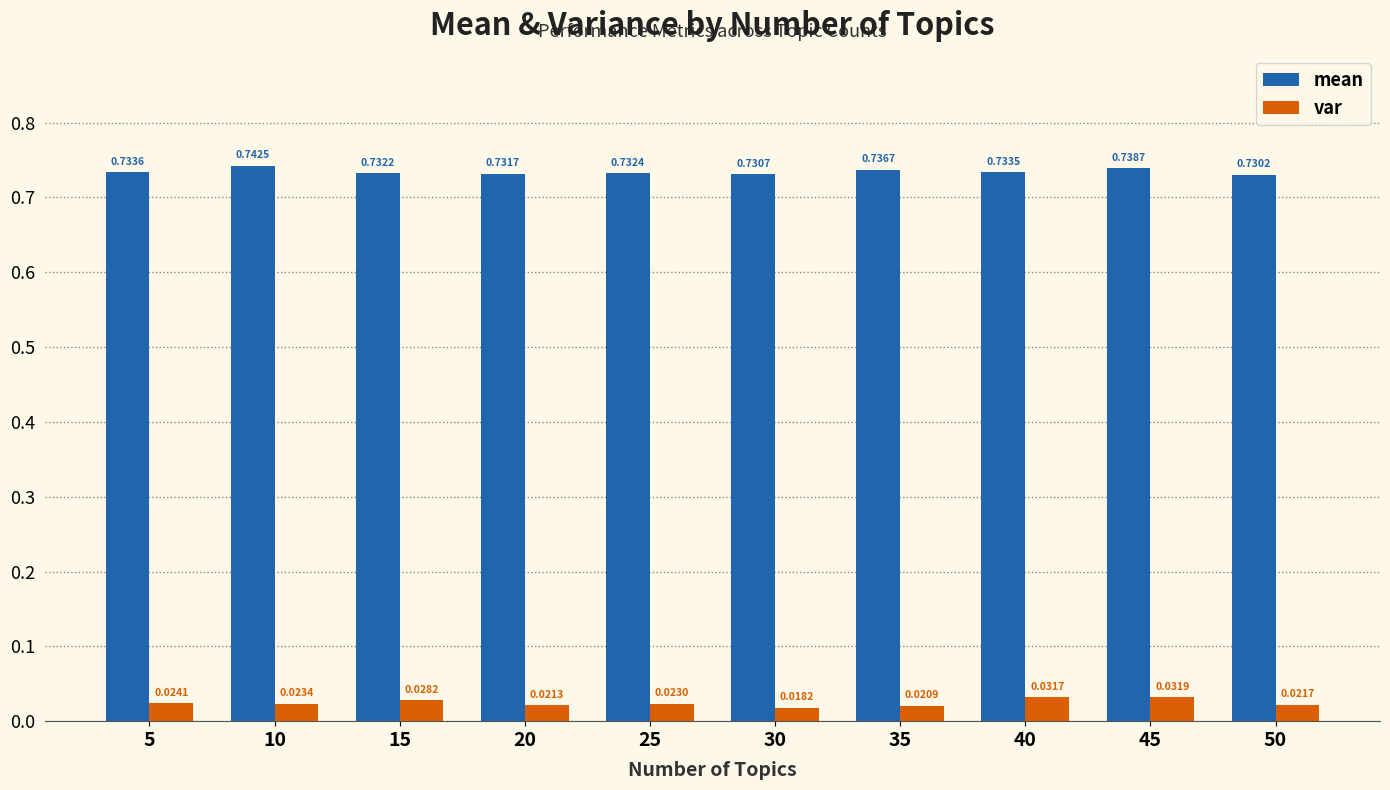

At how many categories does at least one series exceed 0?

10